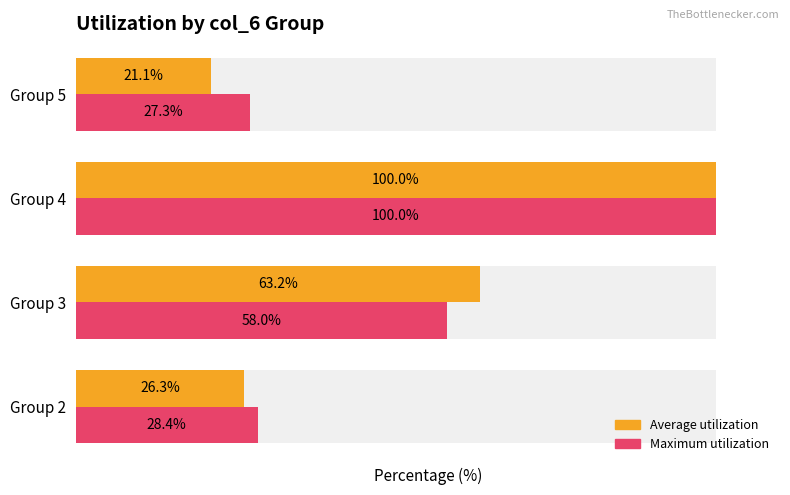

Between Group 2 and Group 5, which series saw the biggest shift?

Average utilization